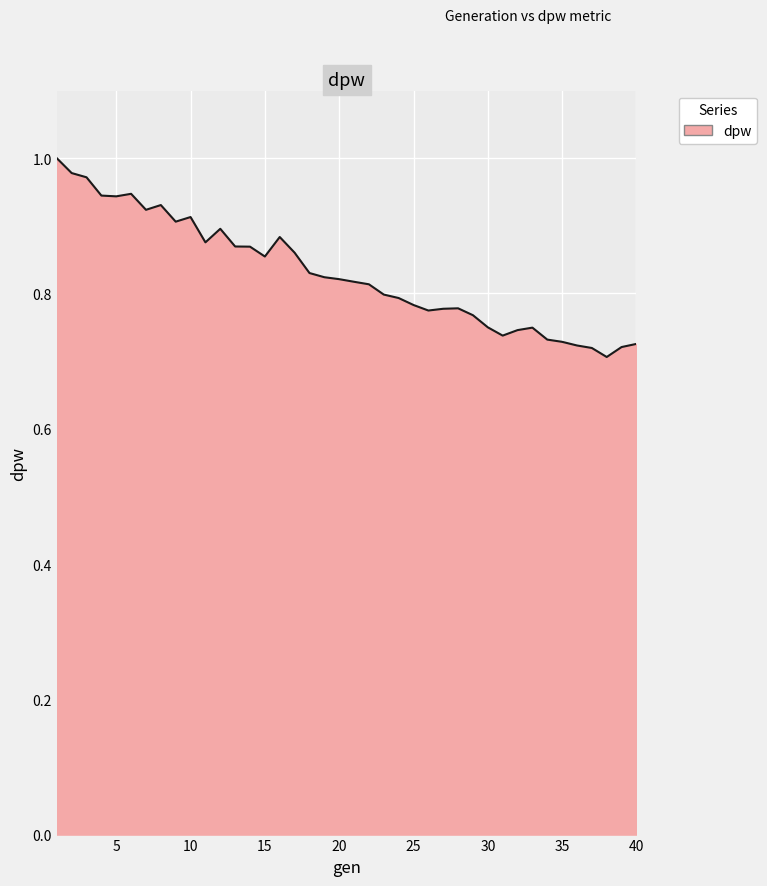

What is the difference between the maximum and minimum values?

0.3